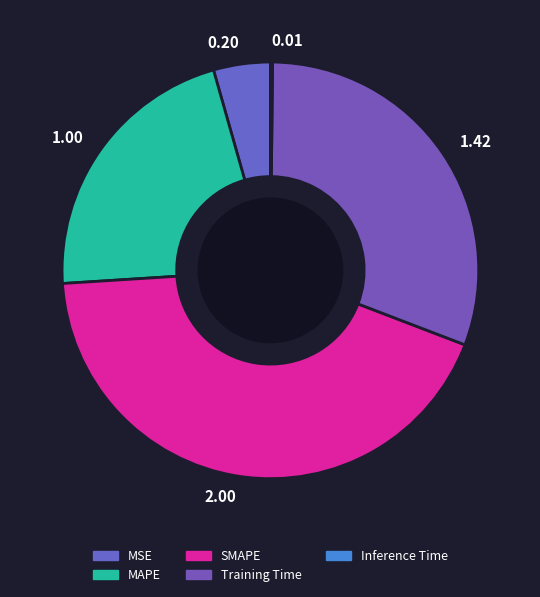

Which has a higher value, 0.20 or 1.42?

1.42